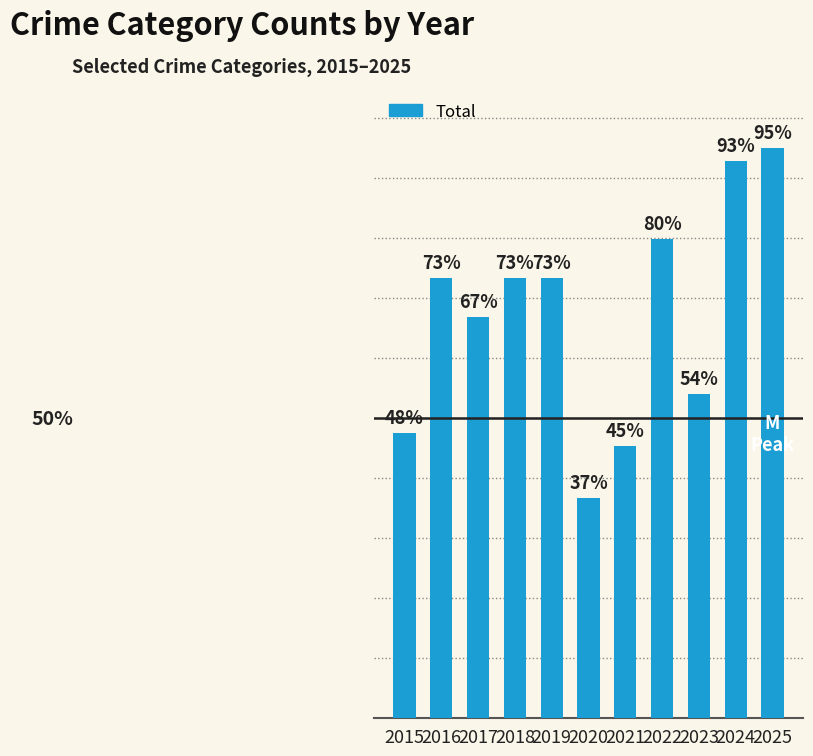

Which category has the lowest value across all series?

2020